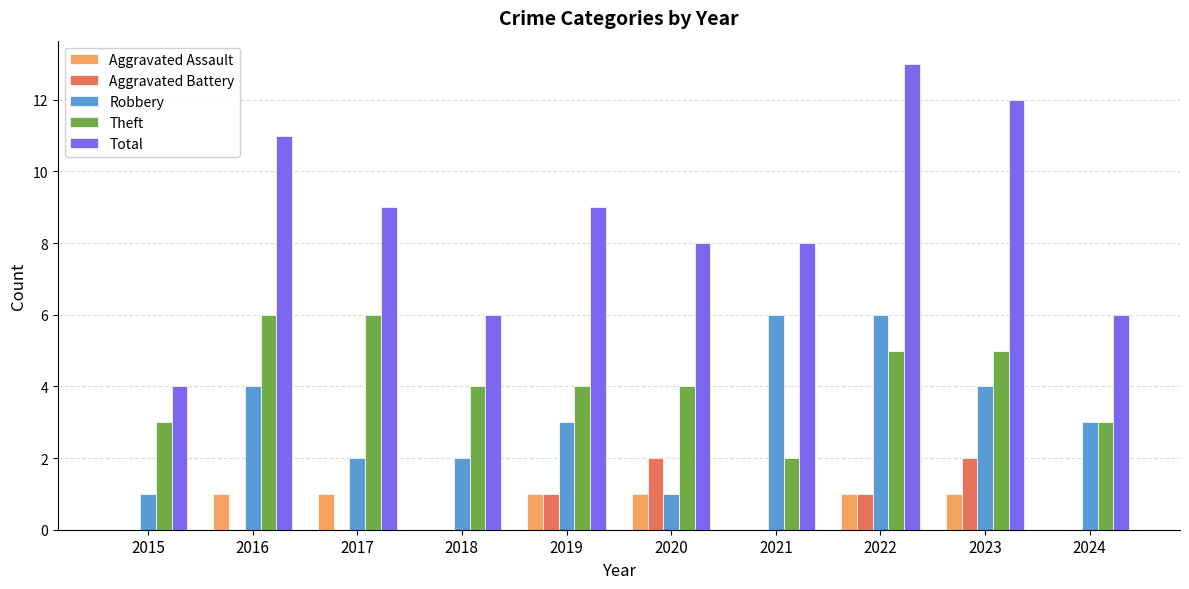

The value of Total at 2020 is 12. True or false?

False